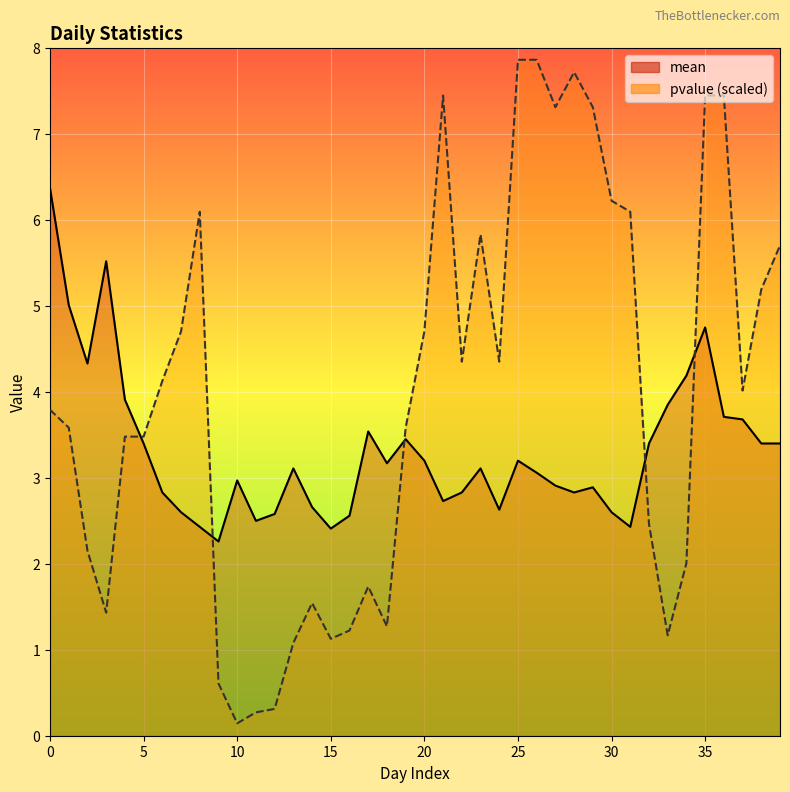

Which series ends up on top after the final intersection of pvalue and mean?

pvalue